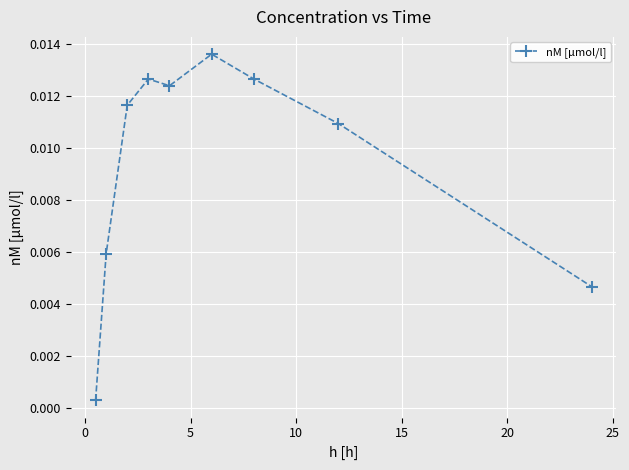

How many data points does each series have?

9